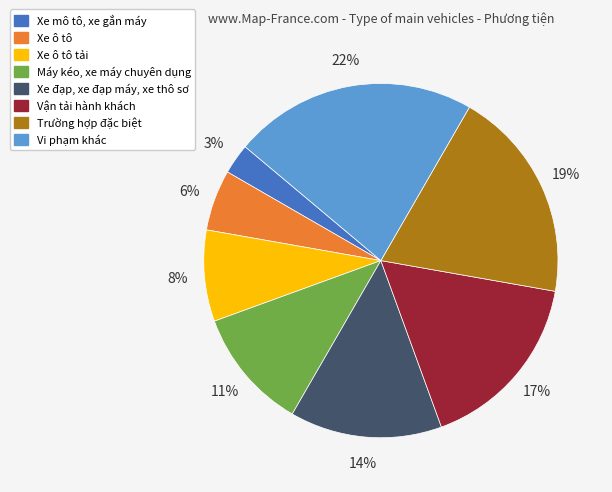

To the nearest percent, what is the difference between the largest and smallest slice percentages?

19%